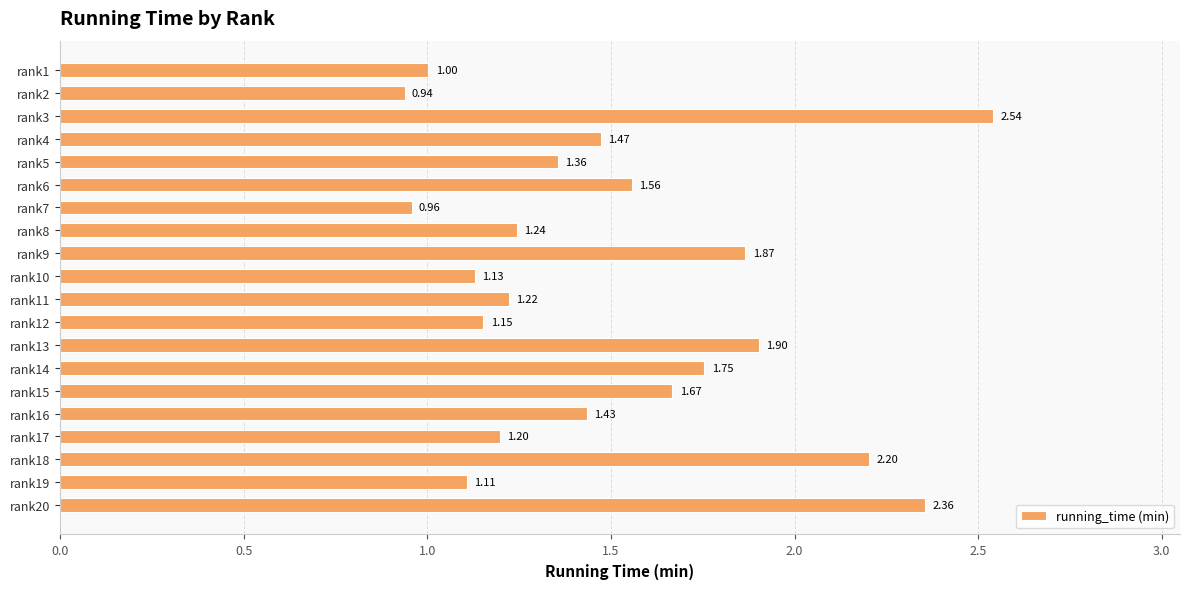

List the labels in order of value, smallest first.

rank2, rank7, rank1, rank19, rank10, rank12, rank17, rank11, rank8, rank5, rank16, rank4, rank6, rank15, rank14, rank9, rank13, rank18, rank20, rank3